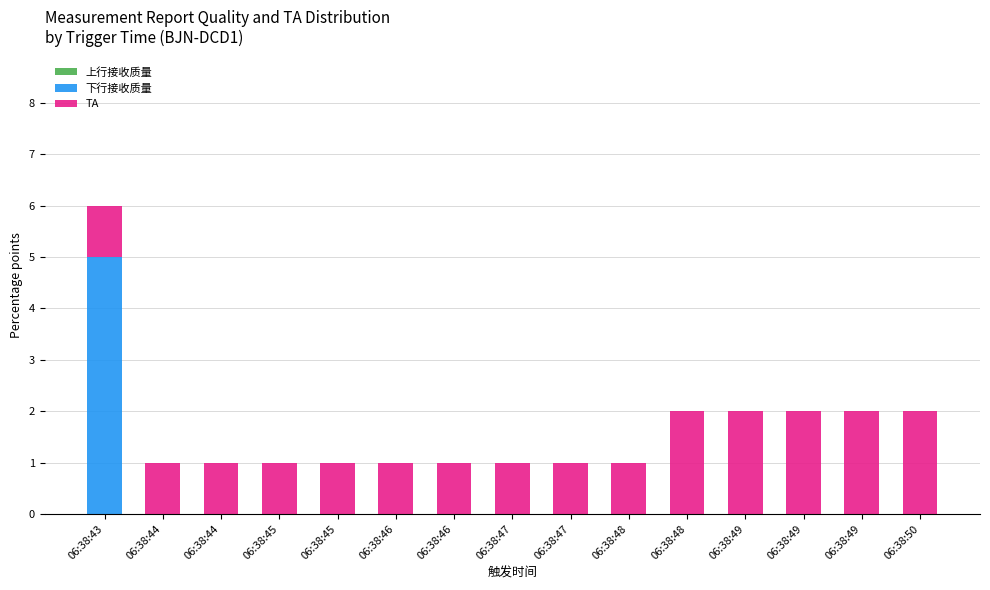

Are the bars horizontal?

No